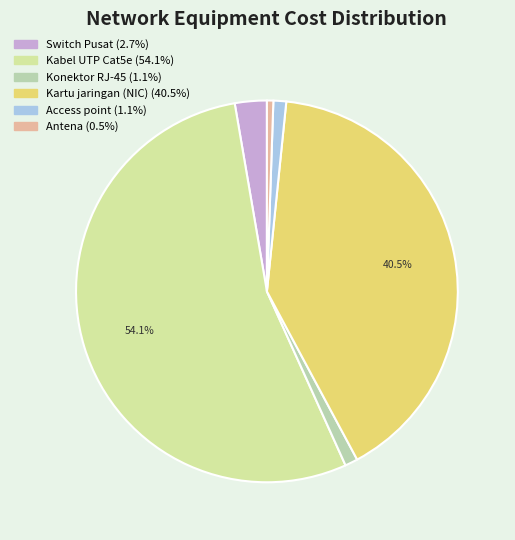

True or false: Switch Pusat accounts for 3% of the total.

True